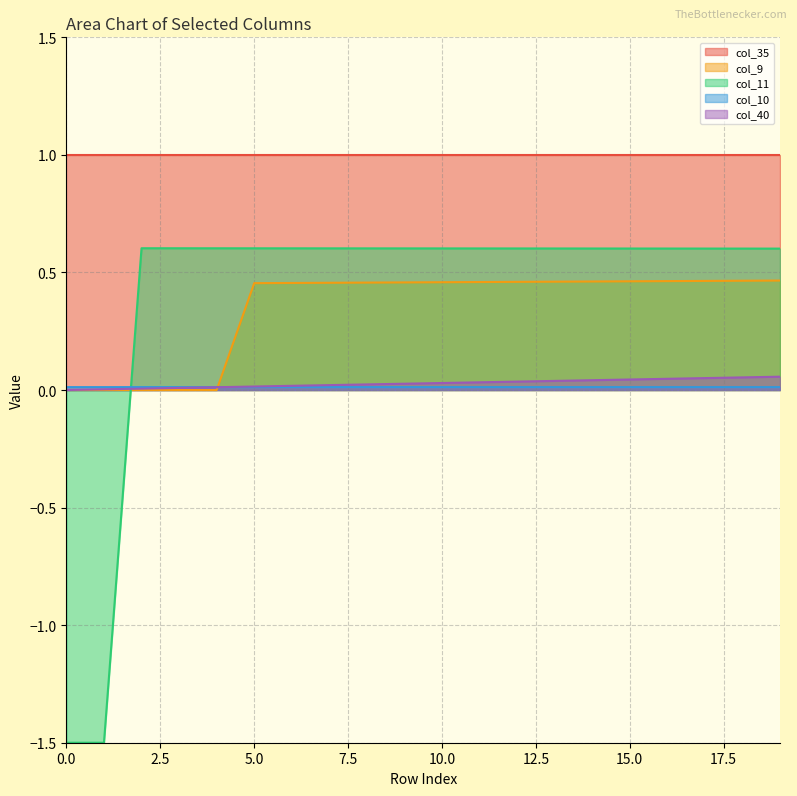

After their last crossing, which series has the higher values: col_40 or col_11?

col_11